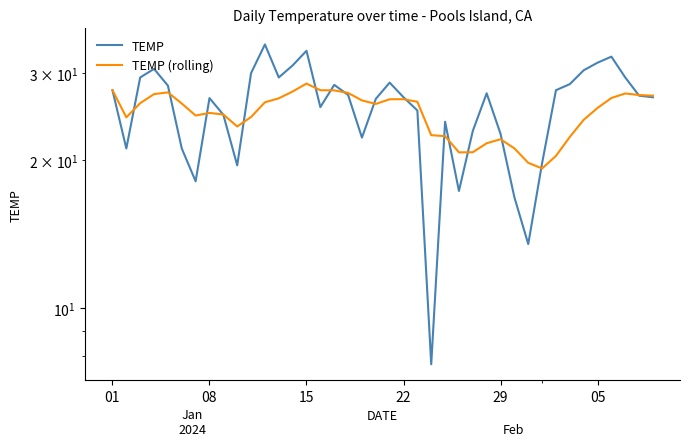

At which label does TEMP first exceed 27?

01